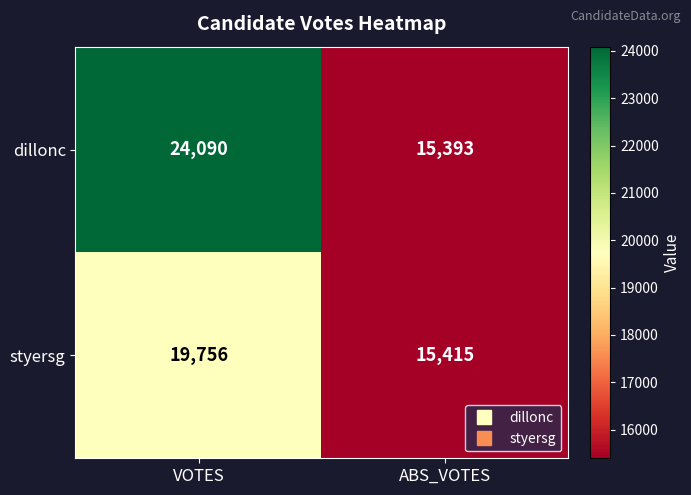

What is the approximate value of styersg at ABS_VOTES, to the nearest 10?

15420